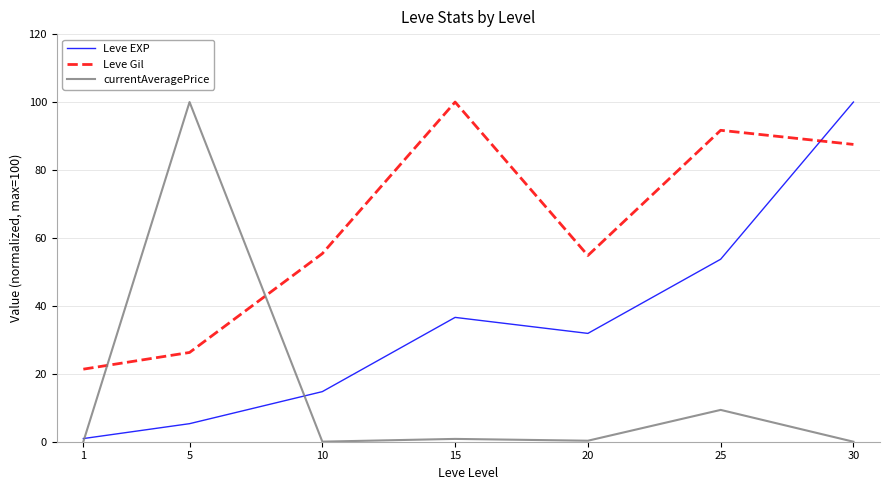

The Leve Gil series shows 91.7 at 25. True or false?

True